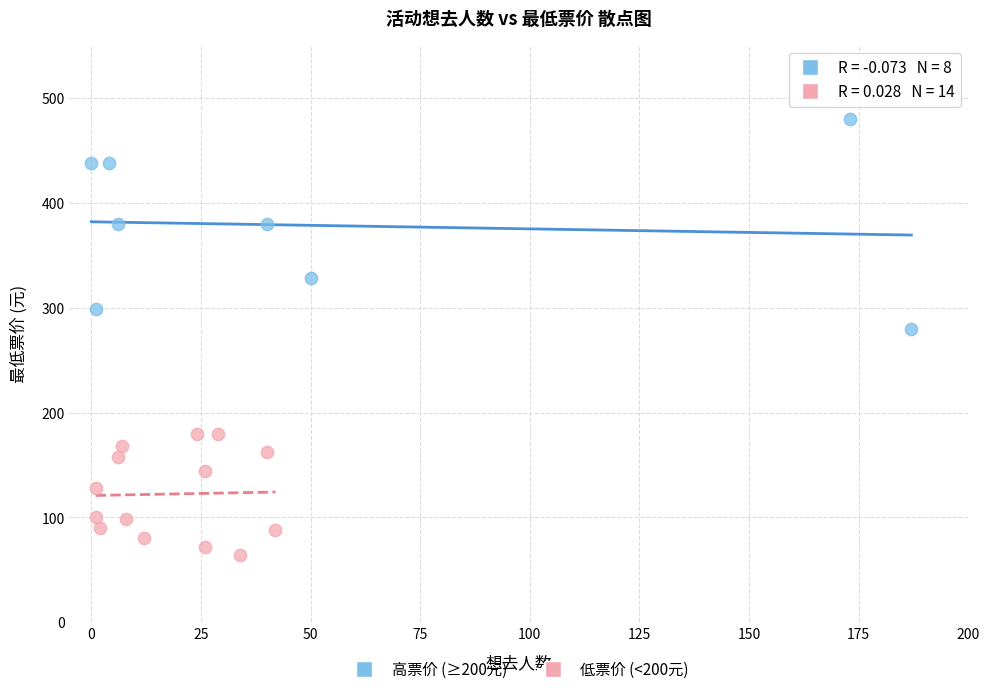

Which series reaches the maximum Y coordinate?

高票价 (≥200元)